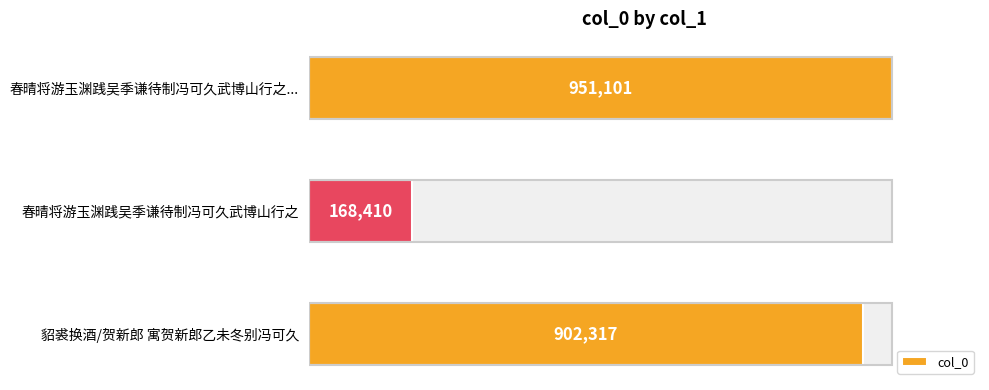

Are the bars horizontal?

Yes